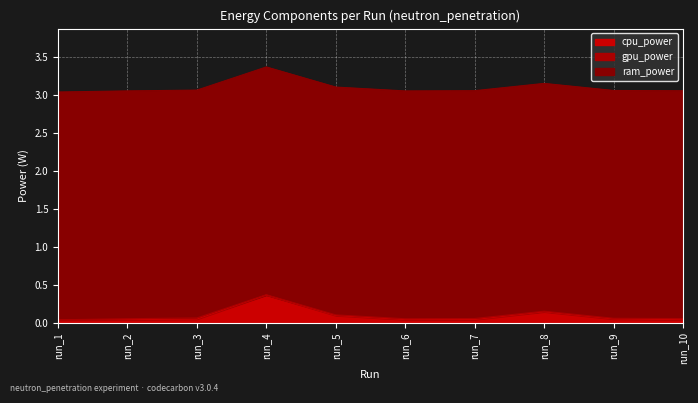

Which series has the largest total across all categories?

ram_power